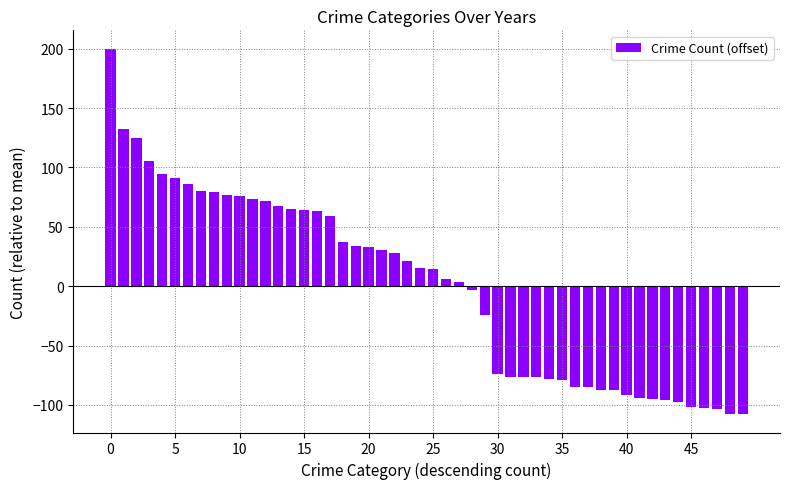

Does the chart contain any negative values?

Yes